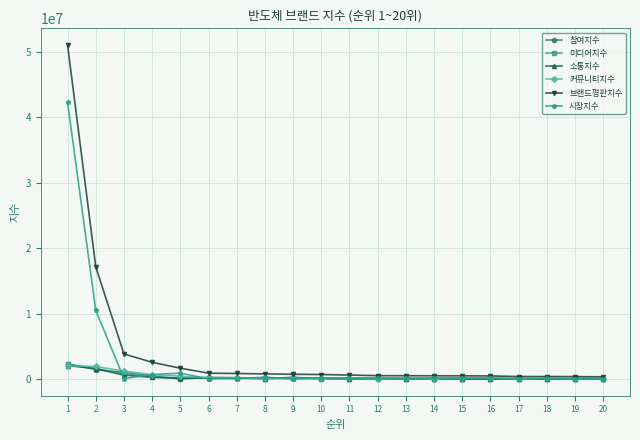

What is the smallest value displayed?

26885